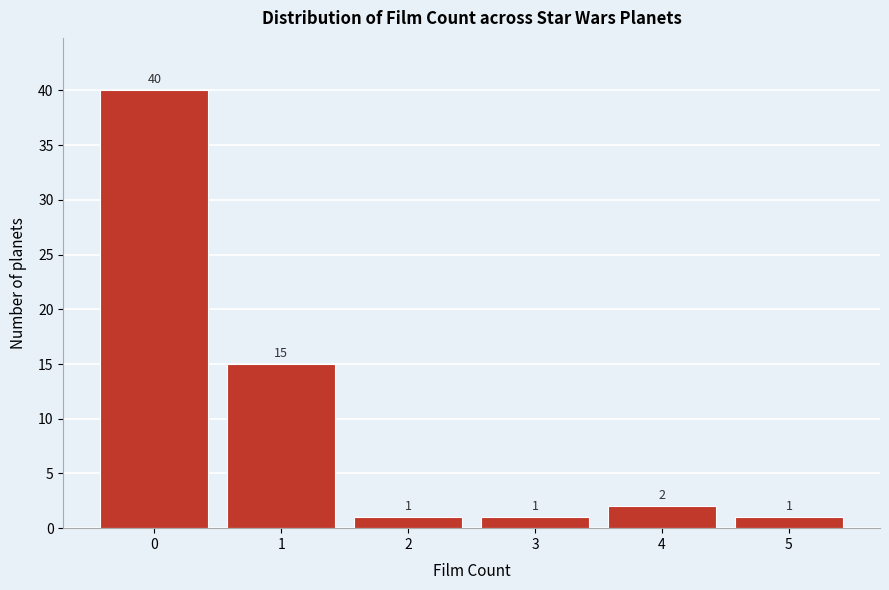

Reading right to left, transcribe all the data shown in this chart.

5=1	4=2	3=1	2=1	1=15	0=40